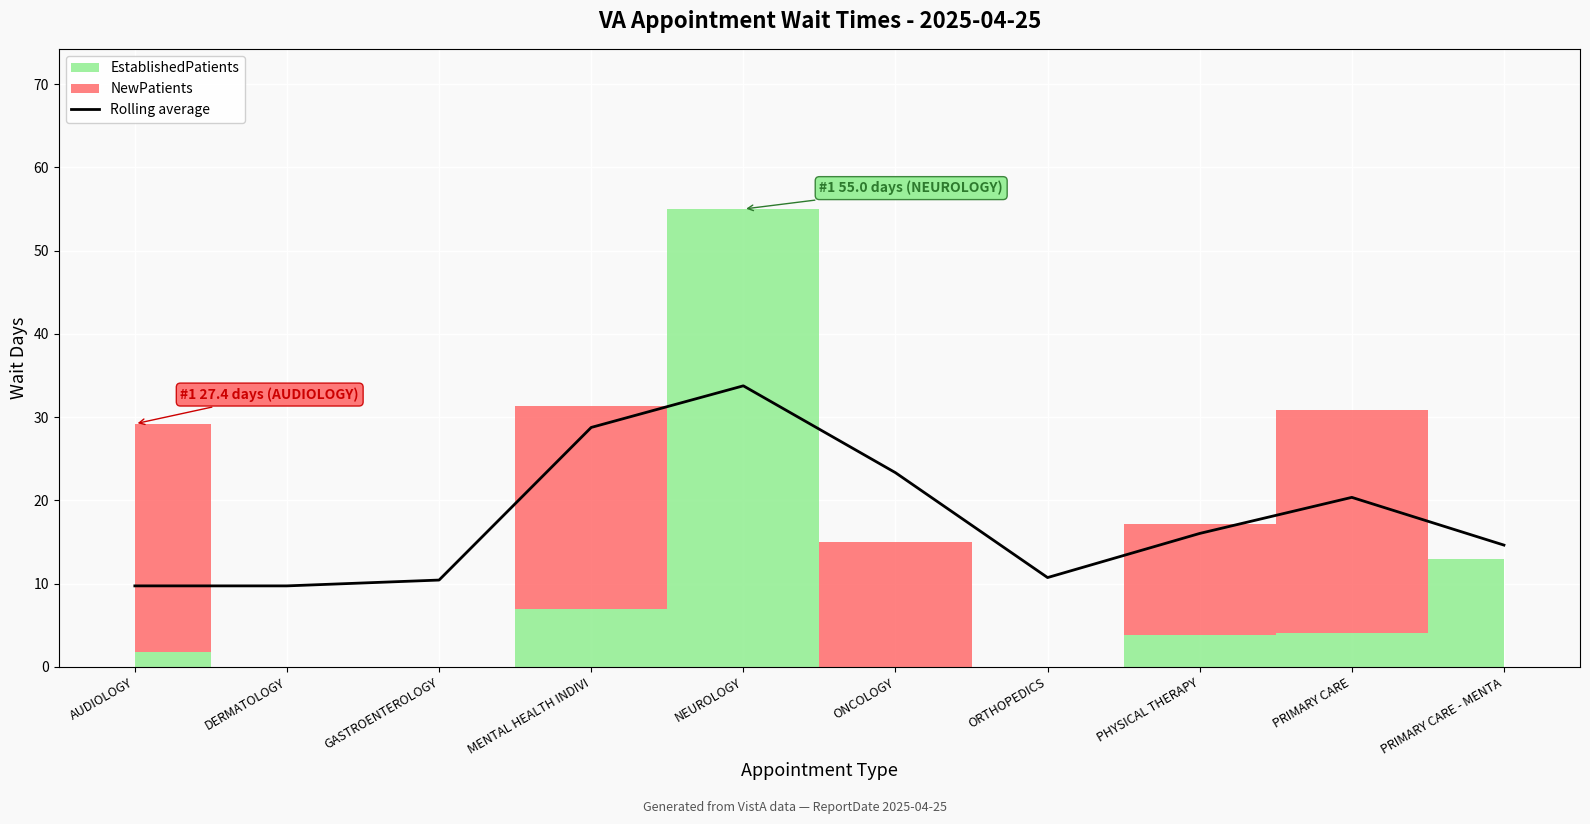

What is the sum of all values?

177.5